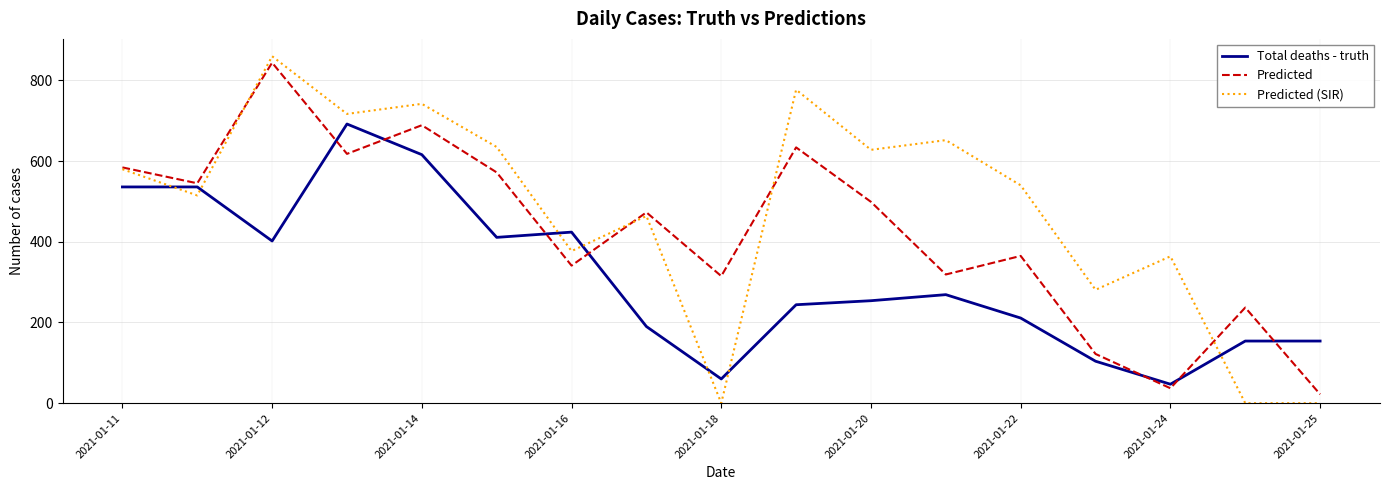

What is the difference between the maximum and minimum values in the Predicted (SIR) series?

860.0